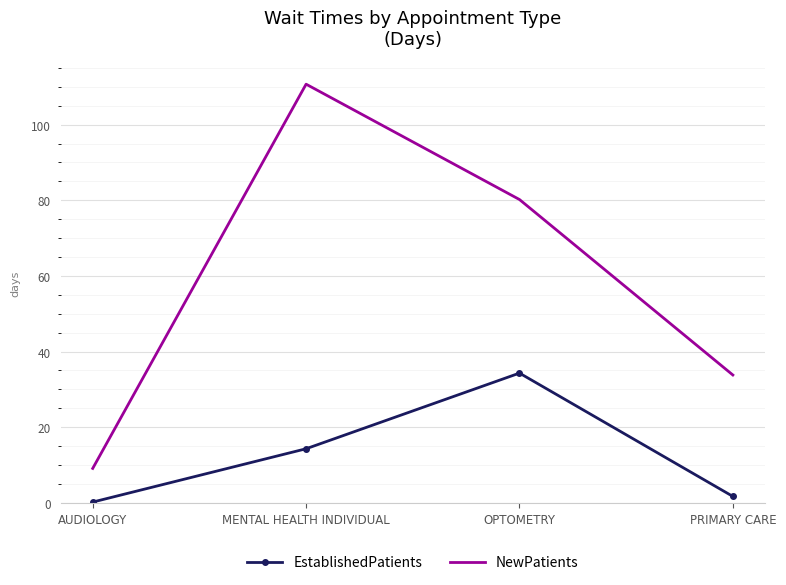

Reading left to right, what are all the values shown in this chart?

EstablishedPatients: AUDIOLOGY=0.2	MENTAL HEALTH INDIVIDUAL=14.3	OPTOMETRY=34.3	PRIMARY CARE=1.7
NewPatients: AUDIOLOGY=9.1	MENTAL HEALTH INDIVIDUAL=110.7	OPTOMETRY=80.2	PRIMARY CARE=33.8